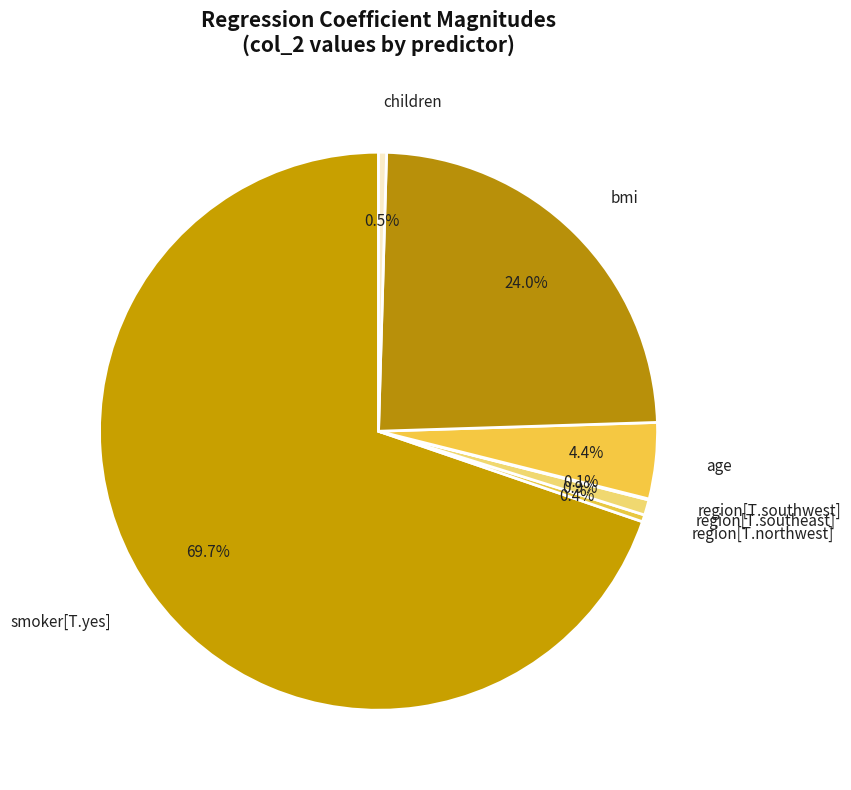

To the nearest percent, what is the average slice percentage?

14%